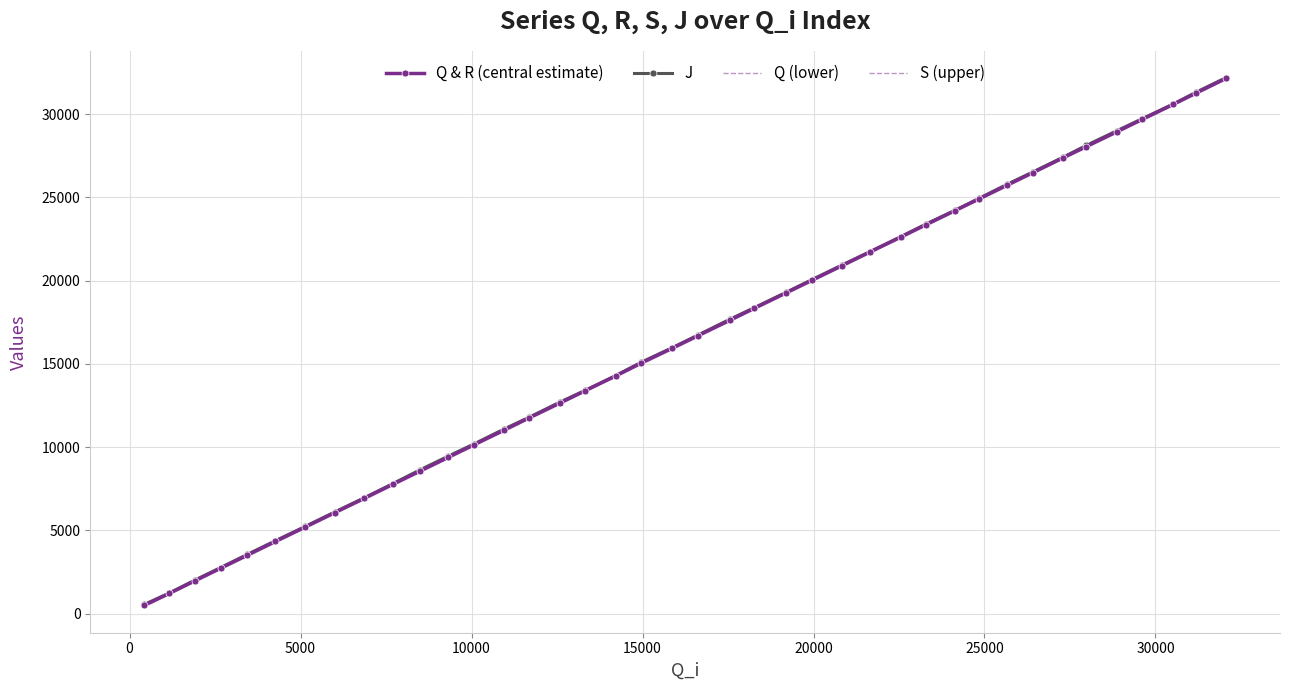

Reading left to right, extract all data points from this chart.

Q & R (central estimate): 511.5	1227.0	1983.5	2735.5	3521.5	4343.5	5206.5	6074.5	6922.0	7768.5	8559.5	9400.5	10140.0	11036.5	11758.5	12641.0	13385.0	14281.5	15056.5	15940.5	16700.5	17642.0	18344.0	19277.0	20015.5	20904.5	21714.5	22612.0	23363.5	24210.0	24905.0	25743.0	26477.5	27369.0	28050.5	28936.0	29676.0	30580.5	31261.5	32142.0
J: 567.0	1250.0	2026.0	2773.0	3572.0	4386.0	5246.0	6114.0	6959.0	7809.0	8635.0	9470.0	10188.0	11105.0	11795.0	12698.0	13407.0	14303.0	15109.0	15975.0	16739.0	17702.0	18382.0	19310.0	20054.0	20943.0	21737.0	22635.0	23405.0	24232.0	24940.0	25797.0	26518.0	27406.0	28121.0	28996.0	29717.0	30602.0	31311.0	32187.0
Q (lower): 449.0	1183.0	1932.0	2685.0	3465.0	4292.0	5156.0	6024.0	6873.0	7717.0	8507.0	9345.0	10085.0	10985.0	11707.0	12591.0	13341.0	14239.0	14997.0	15889.0	16650.0	17591.0	18294.0	19226.0	19964.0	20854.0	21671.0	22569.0	23312.0	24168.0	24856.0	25691.0	26428.0	27313.0	27998.0	28886.0	29625.0	30539.0	31204.0	32090.0
S (upper): 551.0	1249.0	2013.0	2764.0	3557.0	4374.0	5236.0	6102.0	6950.0	7798.0	8590.0	9433.0	10173.0	11067.0	11788.0	12669.0	13406.0	14302.0	15095.0	15971.0	16730.0	17671.0	18373.0	19305.0	20044.0	20932.0	21736.0	22634.0	23393.0	24231.0	24933.0	25772.0	26506.0	27404.0	28081.0	28964.0	29706.0	30601.0	31297.0	32173.0